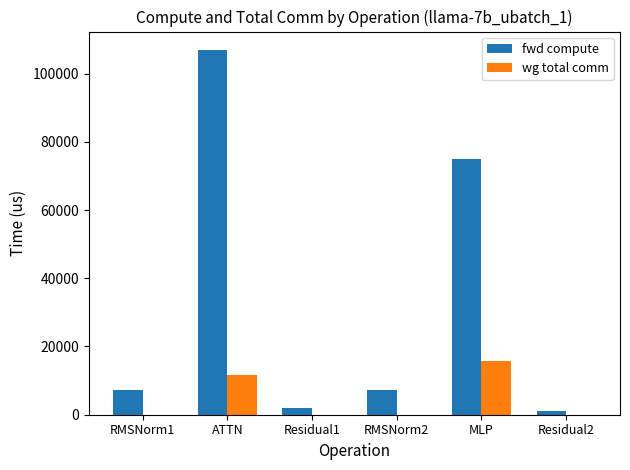

The value of fwd compute at RMSNorm1 is 7375.2. True or false?

True